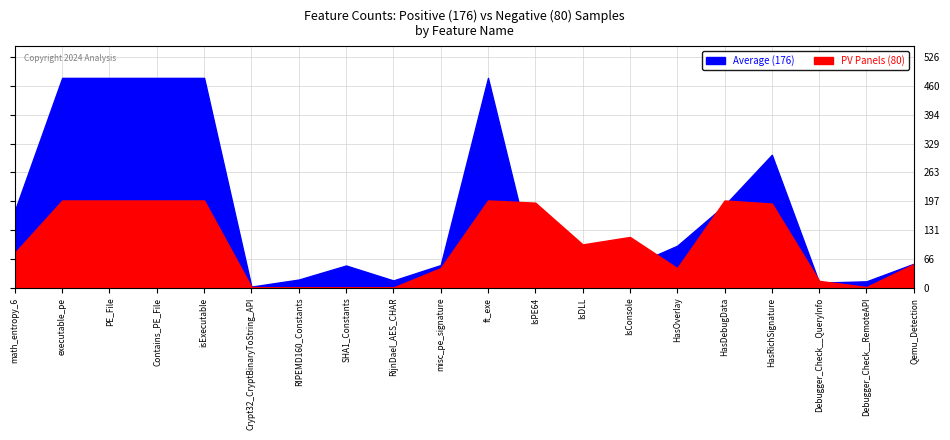

What is the difference between the maximum and minimum values in the 176 series?

475